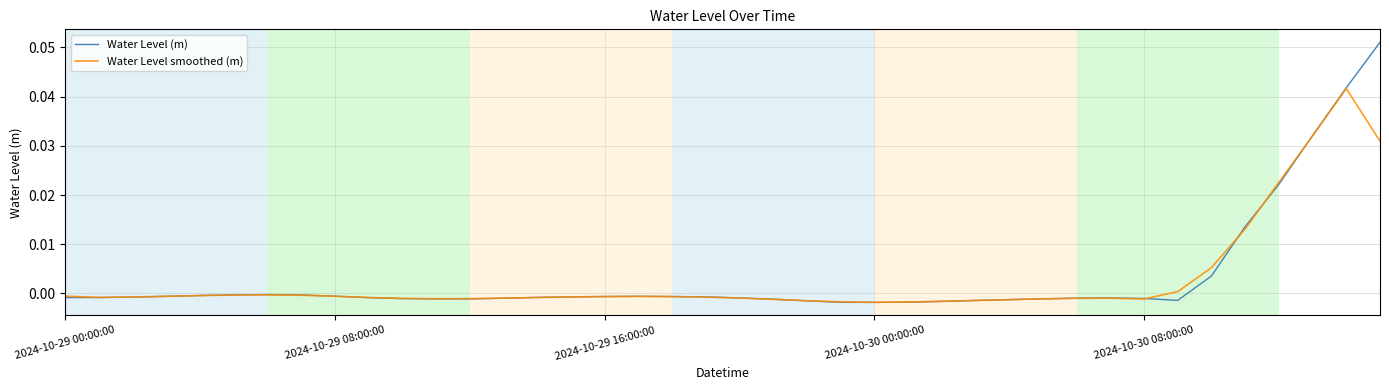

In Water Level smoothed (m), how many points are higher than both neighbors (excluding endpoints)?

4